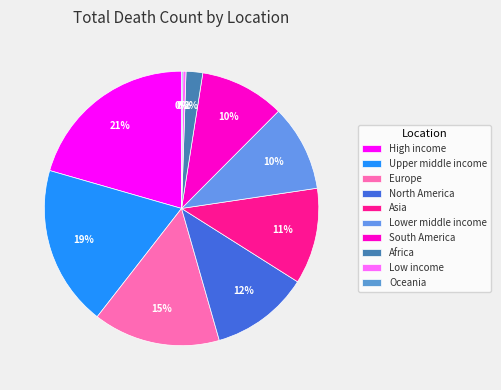

To the nearest percent, what is the difference between the North America and Upper middle income slice percentages?

7%